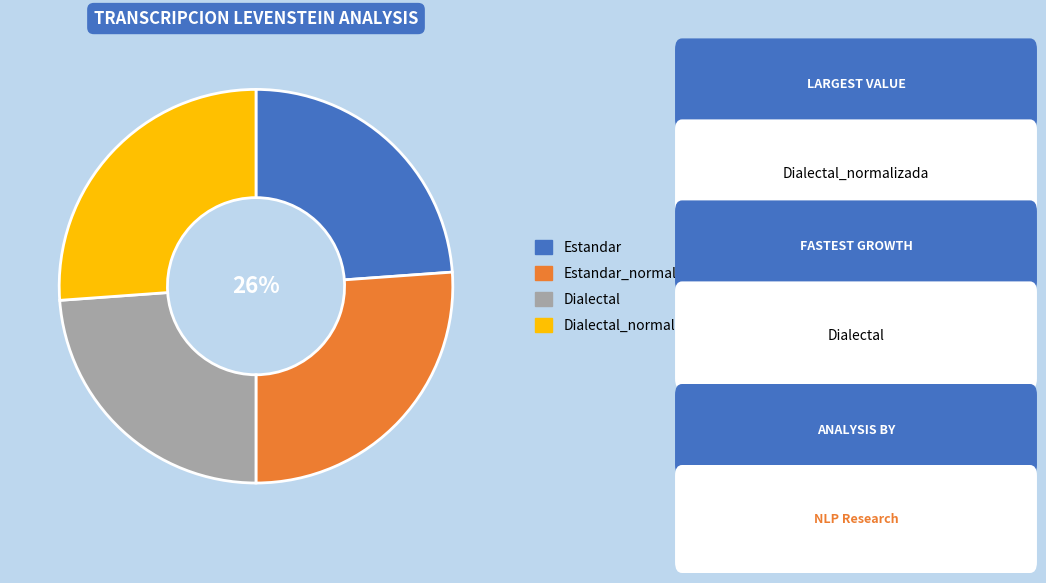

Approximately how many times larger is the value at Estandar compared to Dialectal?

1.0